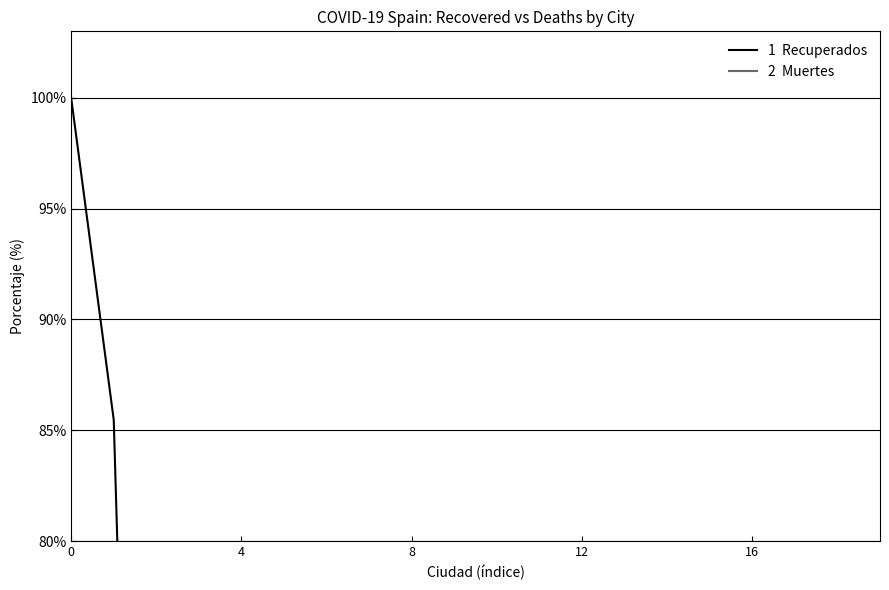

The value of Recuperados at 10 is 4.0. True or false?

False